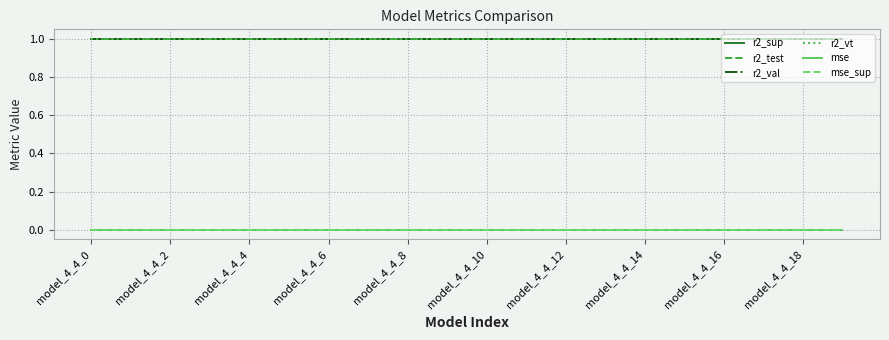

What is the maximum value for r2_val?

1.0